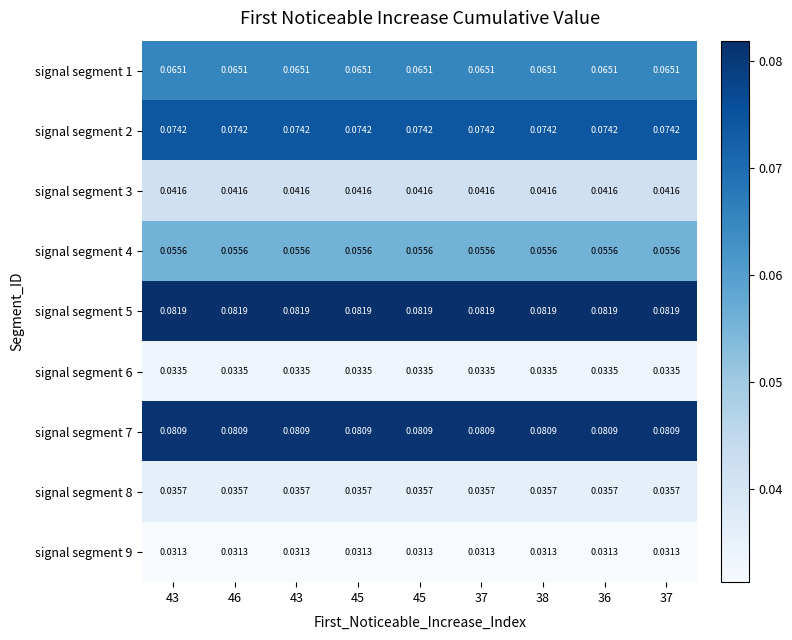

How many categories are shown in the chart?

9